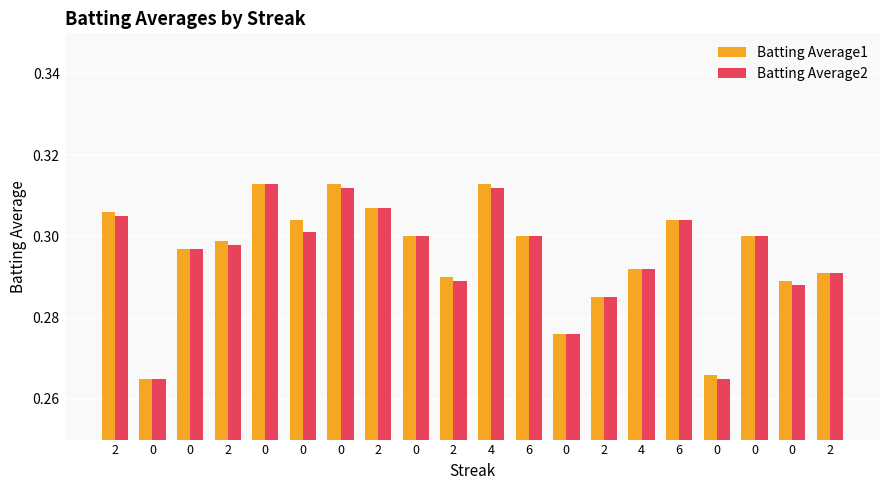

Are the bars horizontal?

No